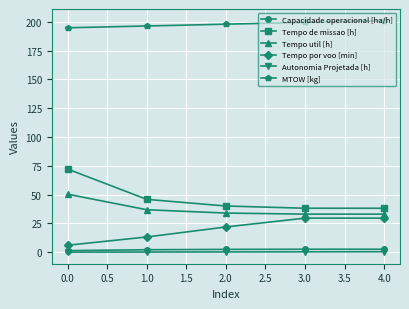

What are all the series names shown in the legend?

Capacidade operacional [ha/h], Tempo de missao [h], Tempo util [h], Tempo por voo [min], Autonomia Projetada [h], MTOW [kg]